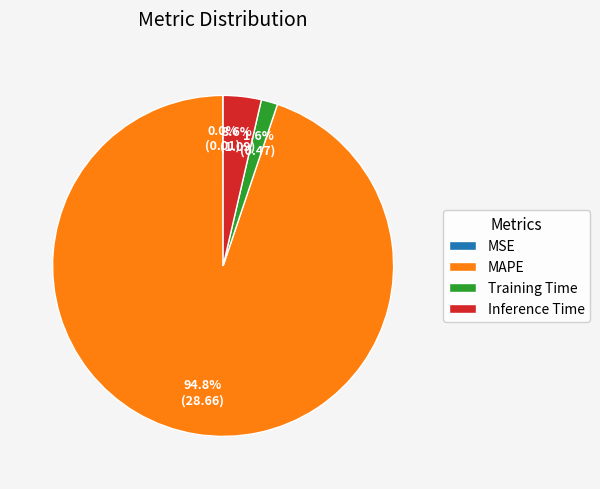

Between Inference Time and MAPE, which is larger?

MAPE